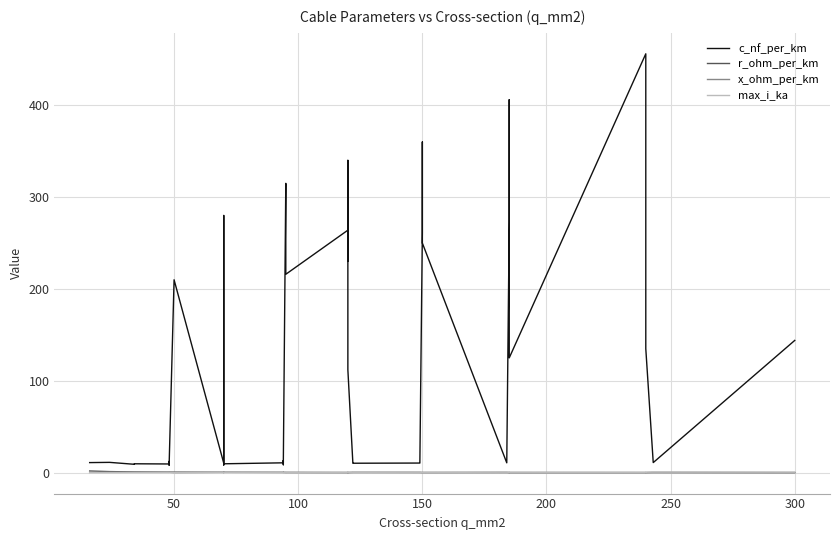

The value of c_nf_per_km at 18 is 124.5. True or false?

False